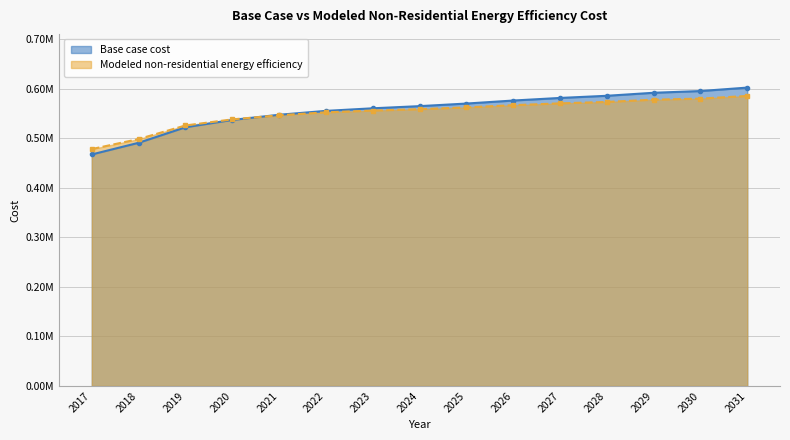

What is the value of the Modeled non-residential energy efficiency point at the 5th from the left?

546477.0